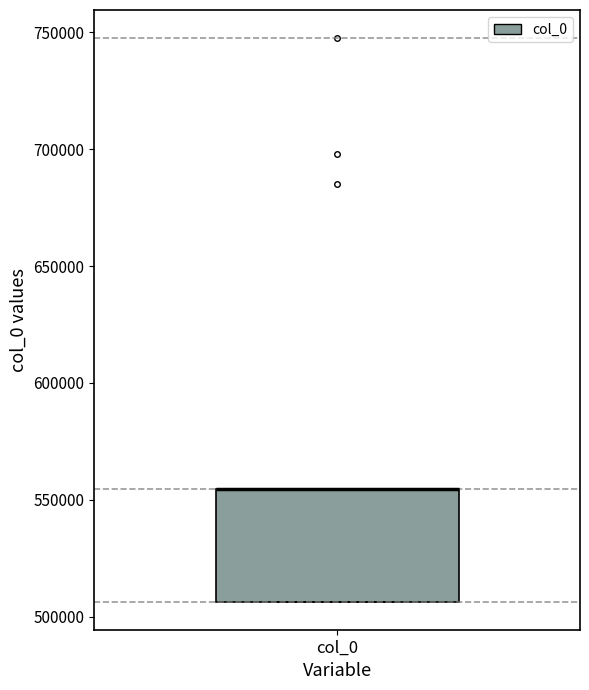

Transcribe this box plot: give where the median line is, the range the box spans, and where the two whiskers end, as read against the y-axis. The values are not printed on the chart, so give them approximately, as read against the axis.

median 555000 (drawn on the box's upper edge), box 505000 to 555000, whiskers 505000 to 555000